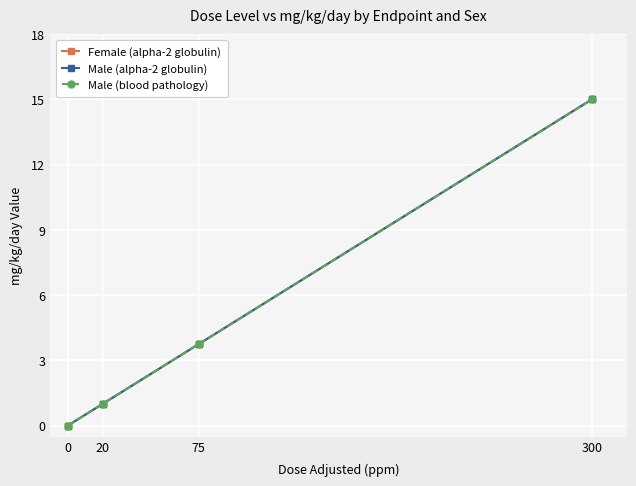

Is this an area chart (filled region under the line)?

No